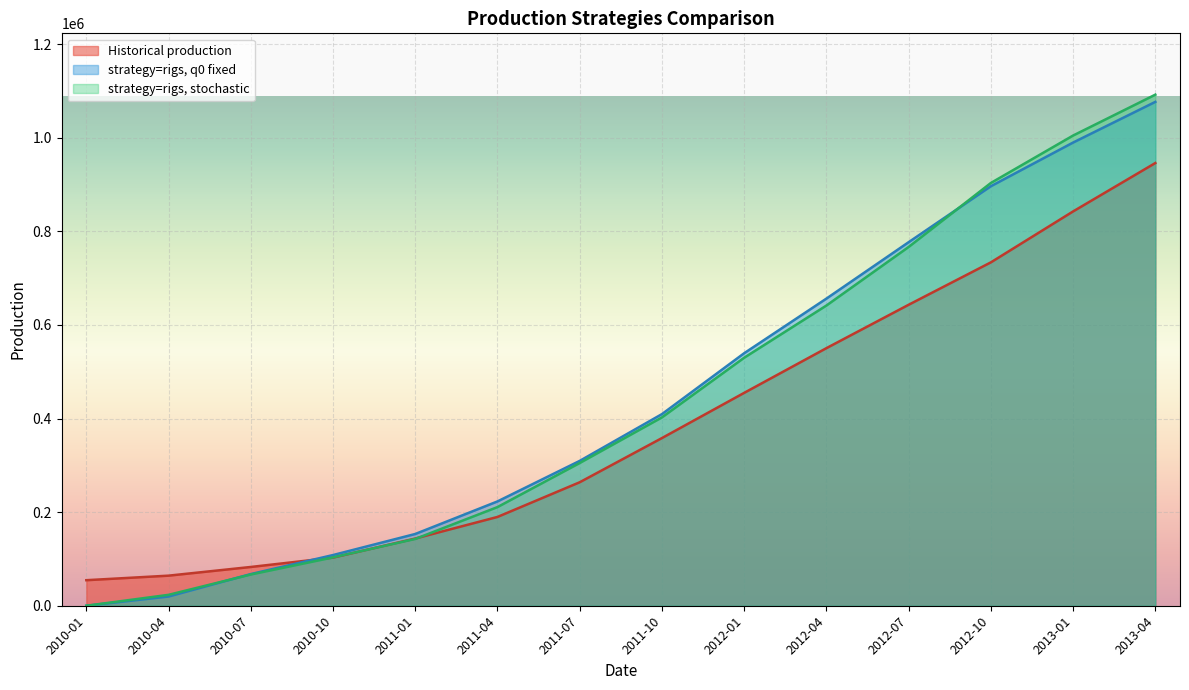

How many intersections are there between strategy=rigs, q0 fixed and strategy=rigs, stochastic?

2